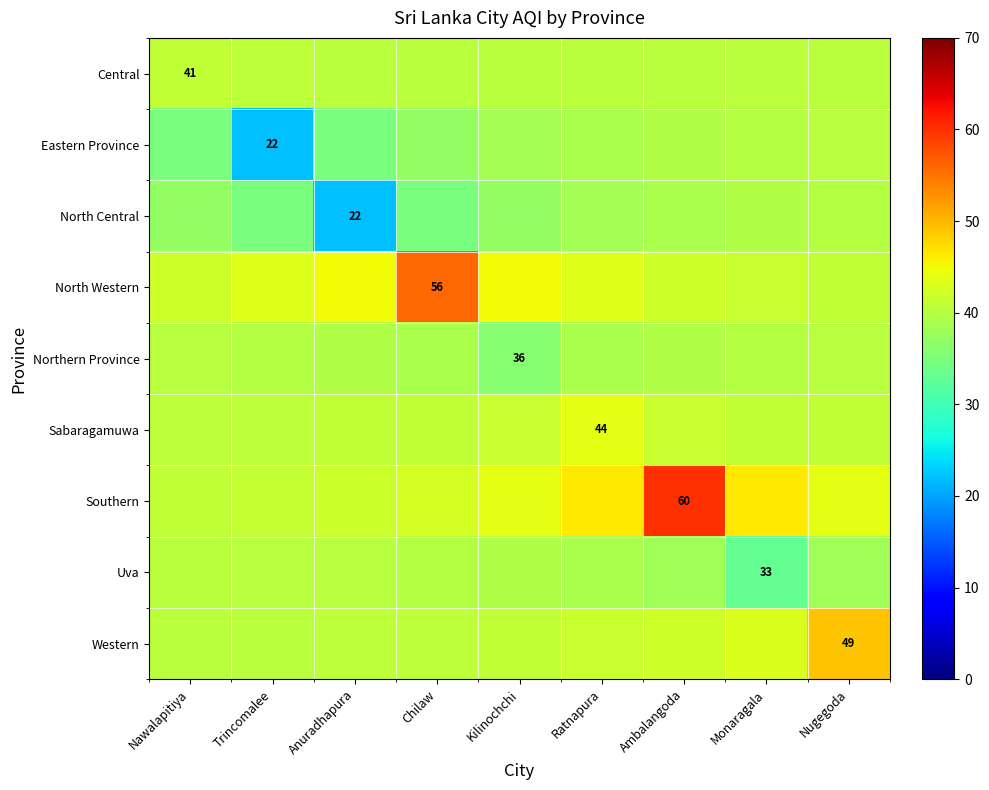

What is the approximate value of Northern Province at Chilaw?

39.0